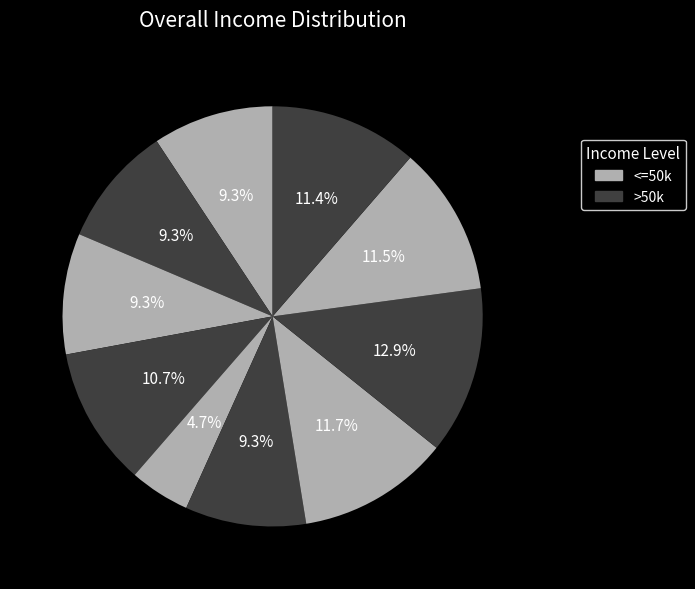

Count the number of slices in the pie.

10